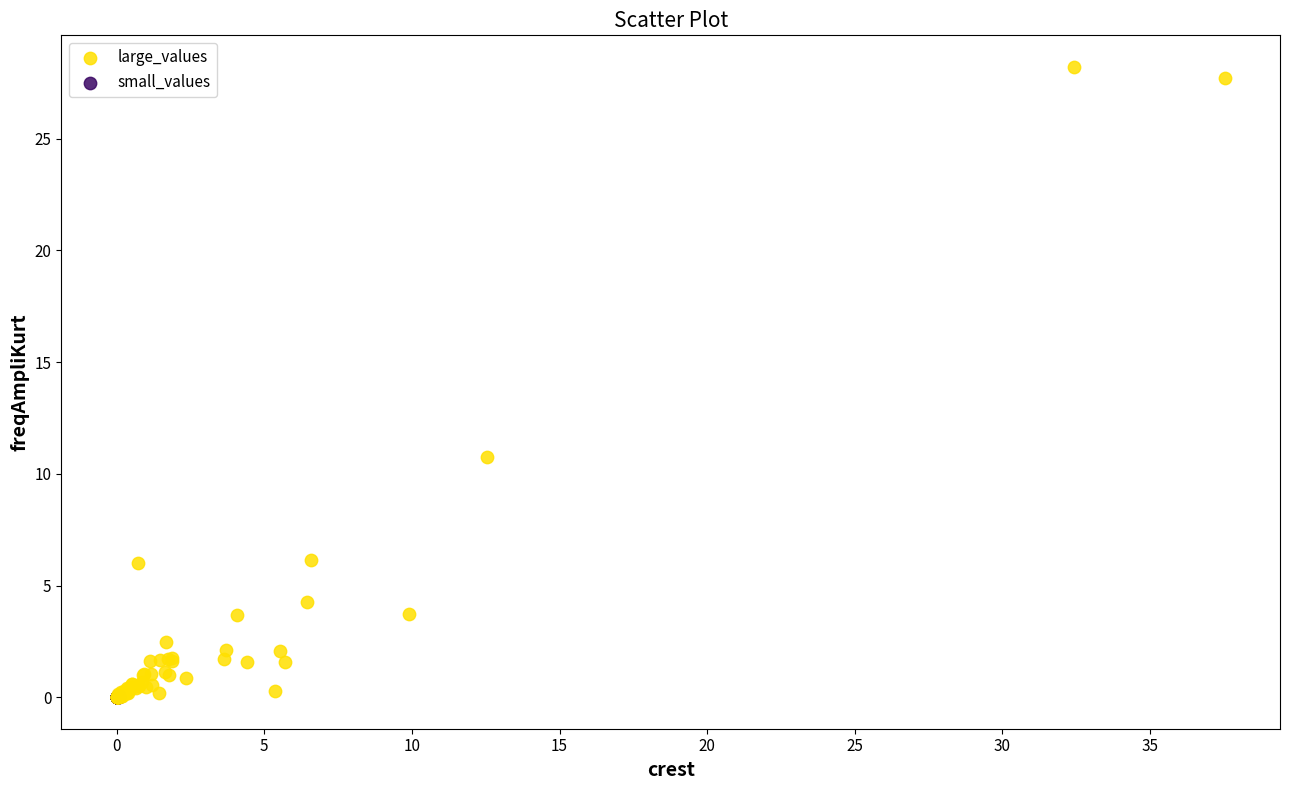

Which series contains the highest Y value?

large_values